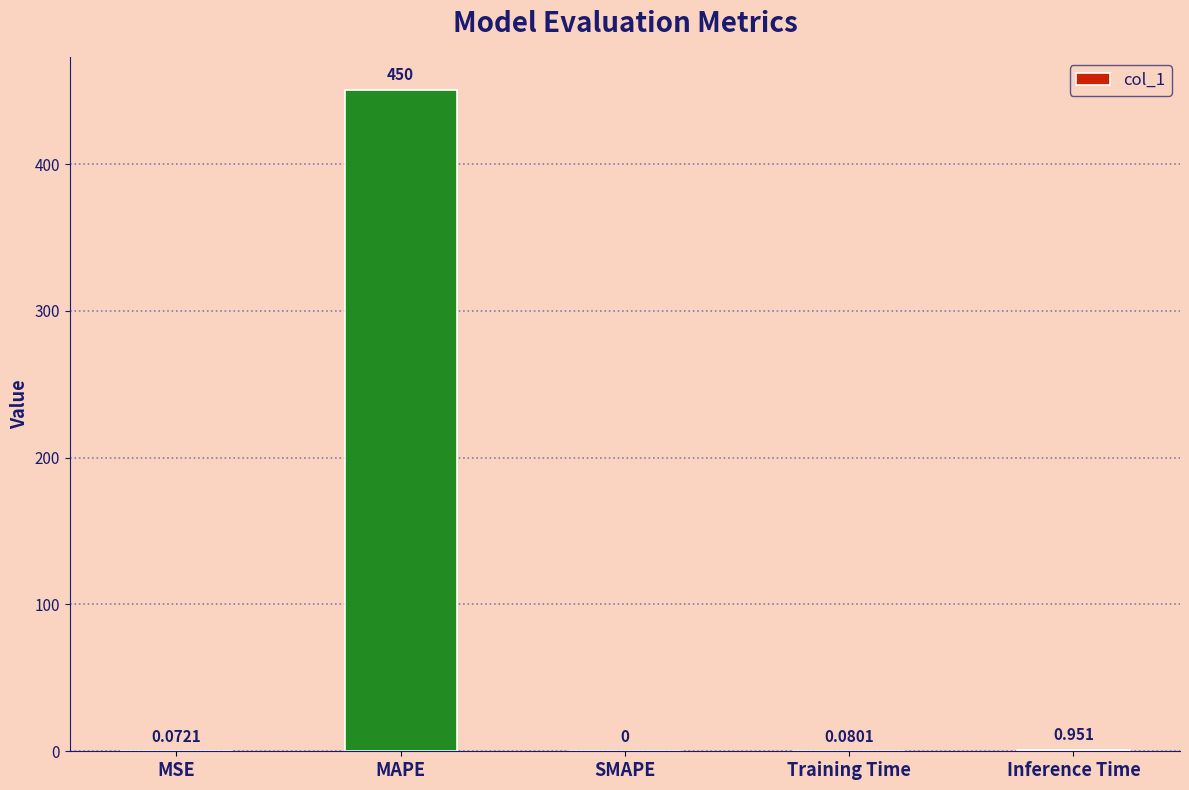

Where is the data nearest to the value 225?

Inference Time